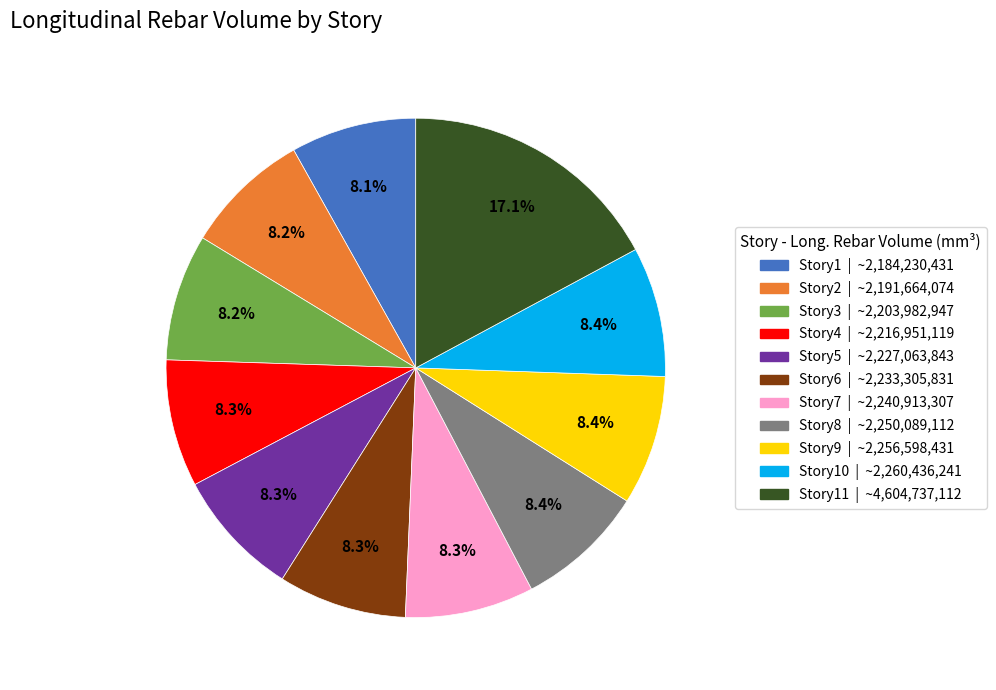

Is there any slice that represents more than half of the pie?

No